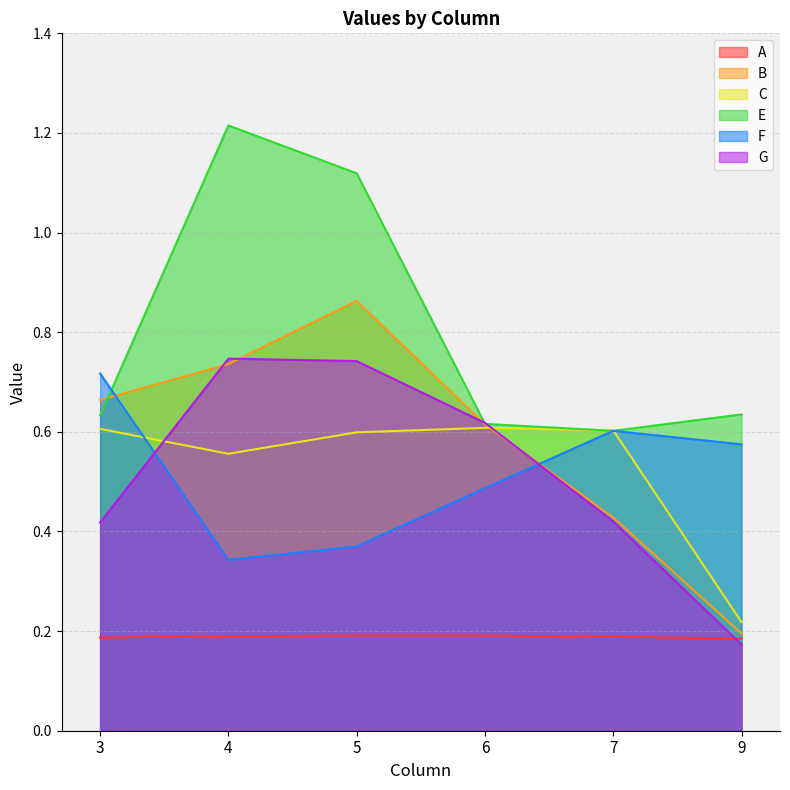

At which category is the sum across all series the highest?

5